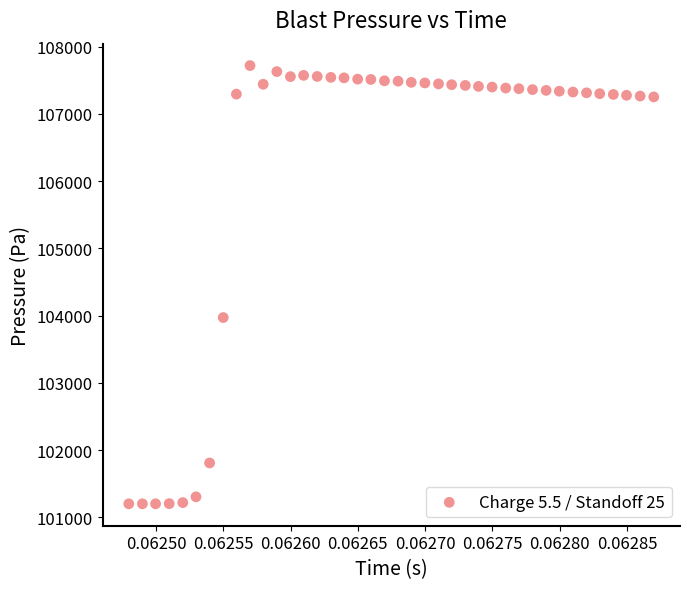

What is the range of Y values (max minus min)?

6517.9